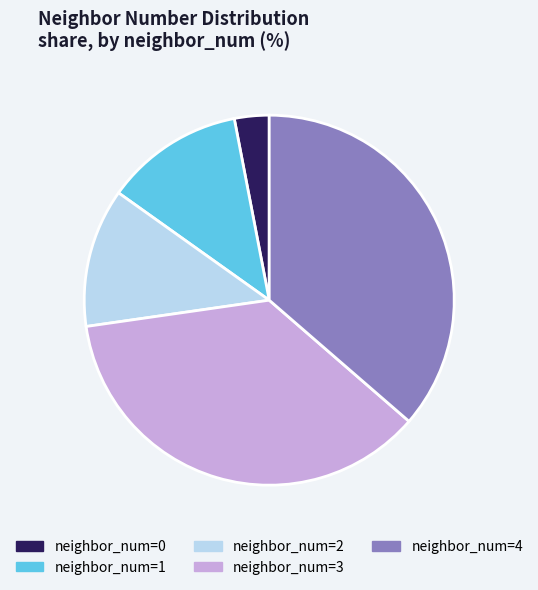

Approximately how many times larger is the value at neighbor_num=3 compared to neighbor_num=0?

12.0